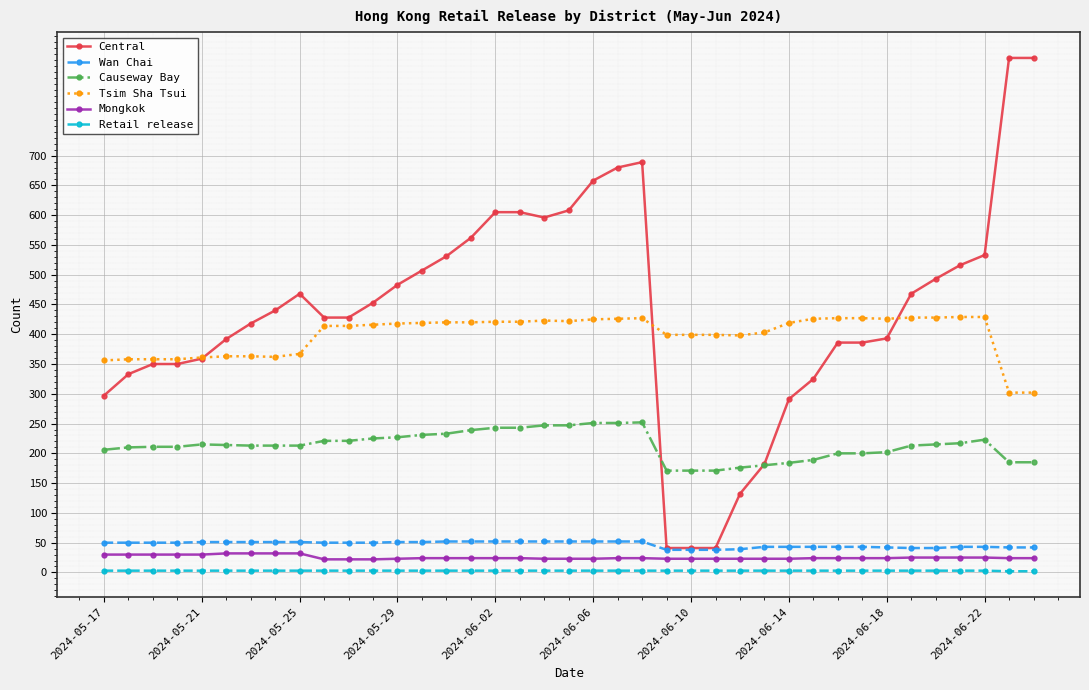

Which series has the widest spread of values?

Central